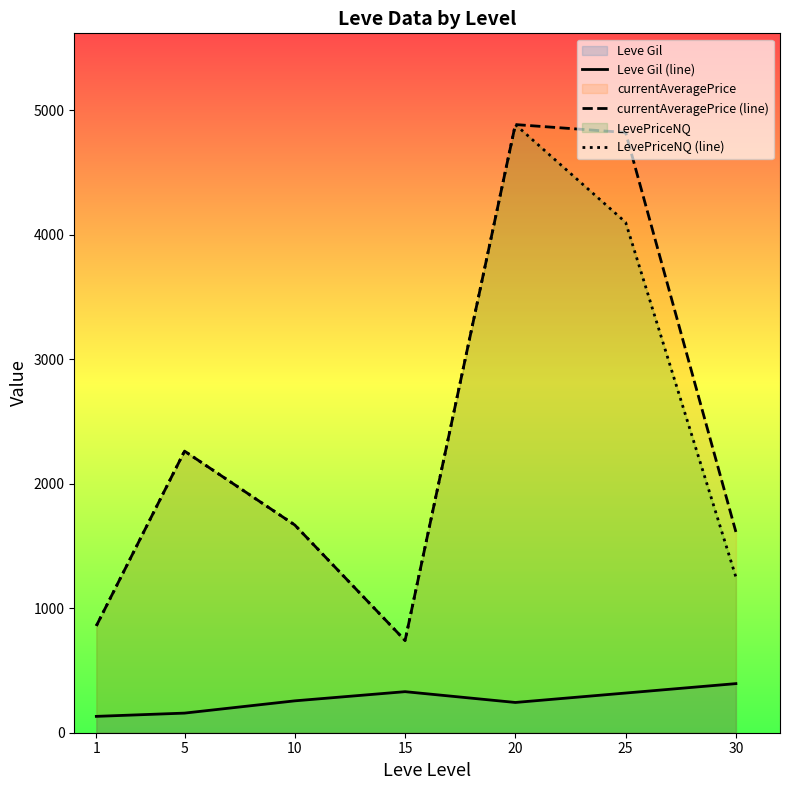

Is it true that currentAveragePrice (line) equals 1272.0 at 1?

False